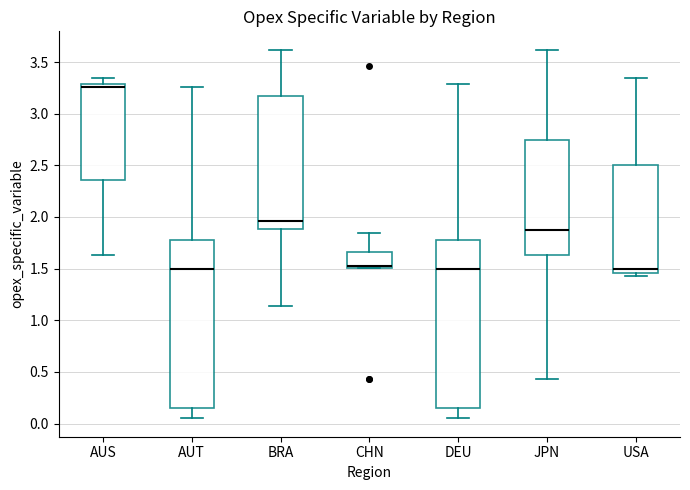

Which box has the highest median line?

AUS